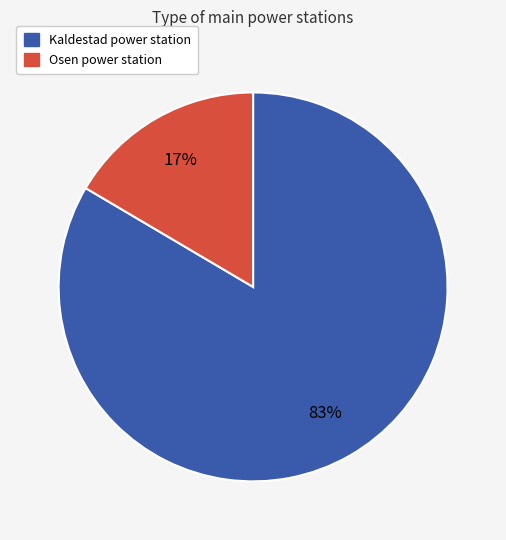

Is Kaldestad power station the majority of the pie?

Yes